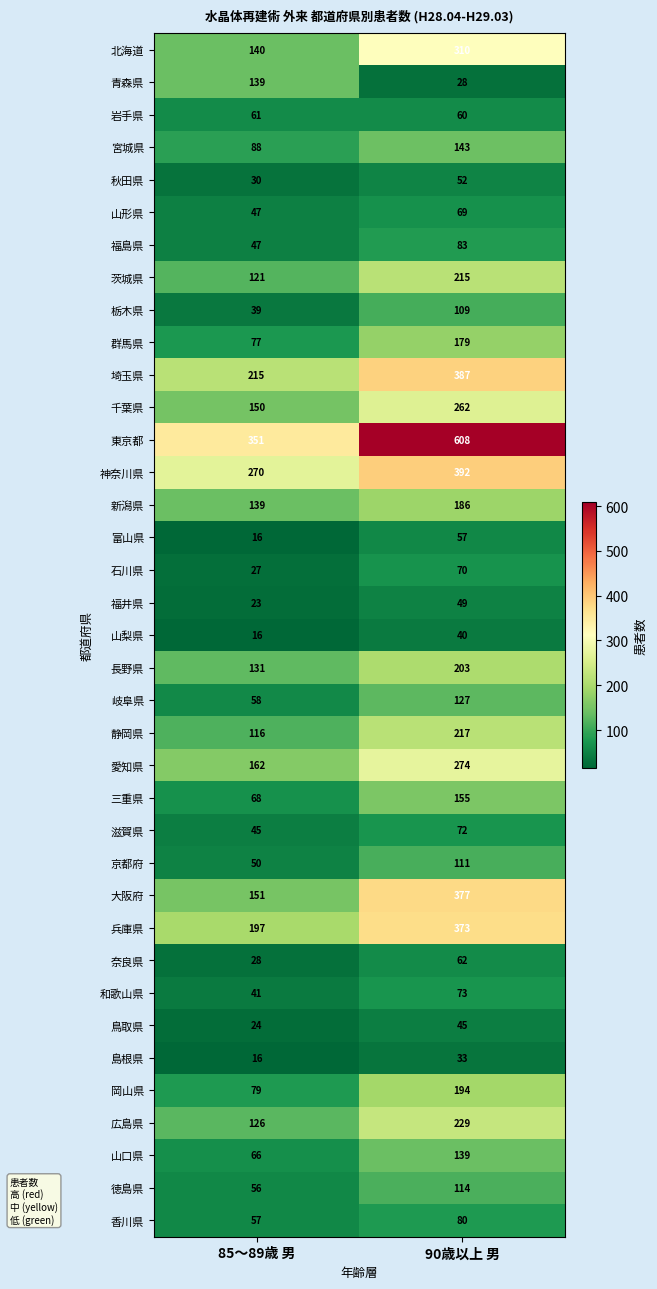

How many data points does each series have?

2